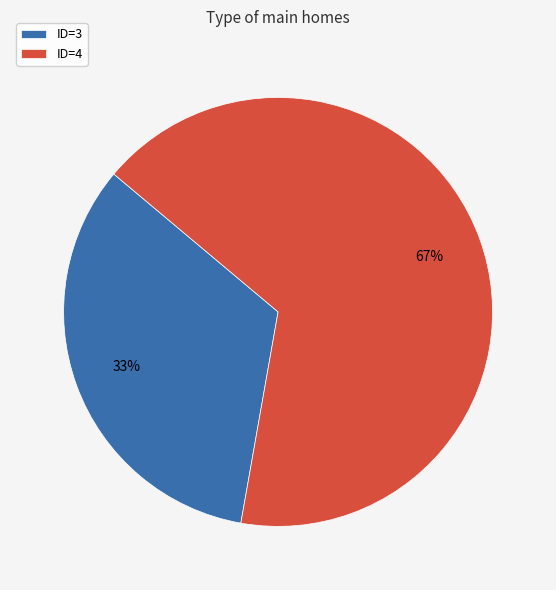

To the nearest percent, what percentage of the pie is ID=3?

33%